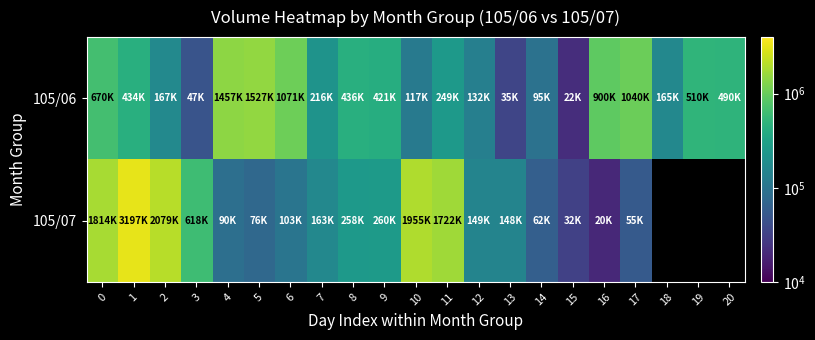

The 105/06 series shows 690171.6 at 4. True or false?

False